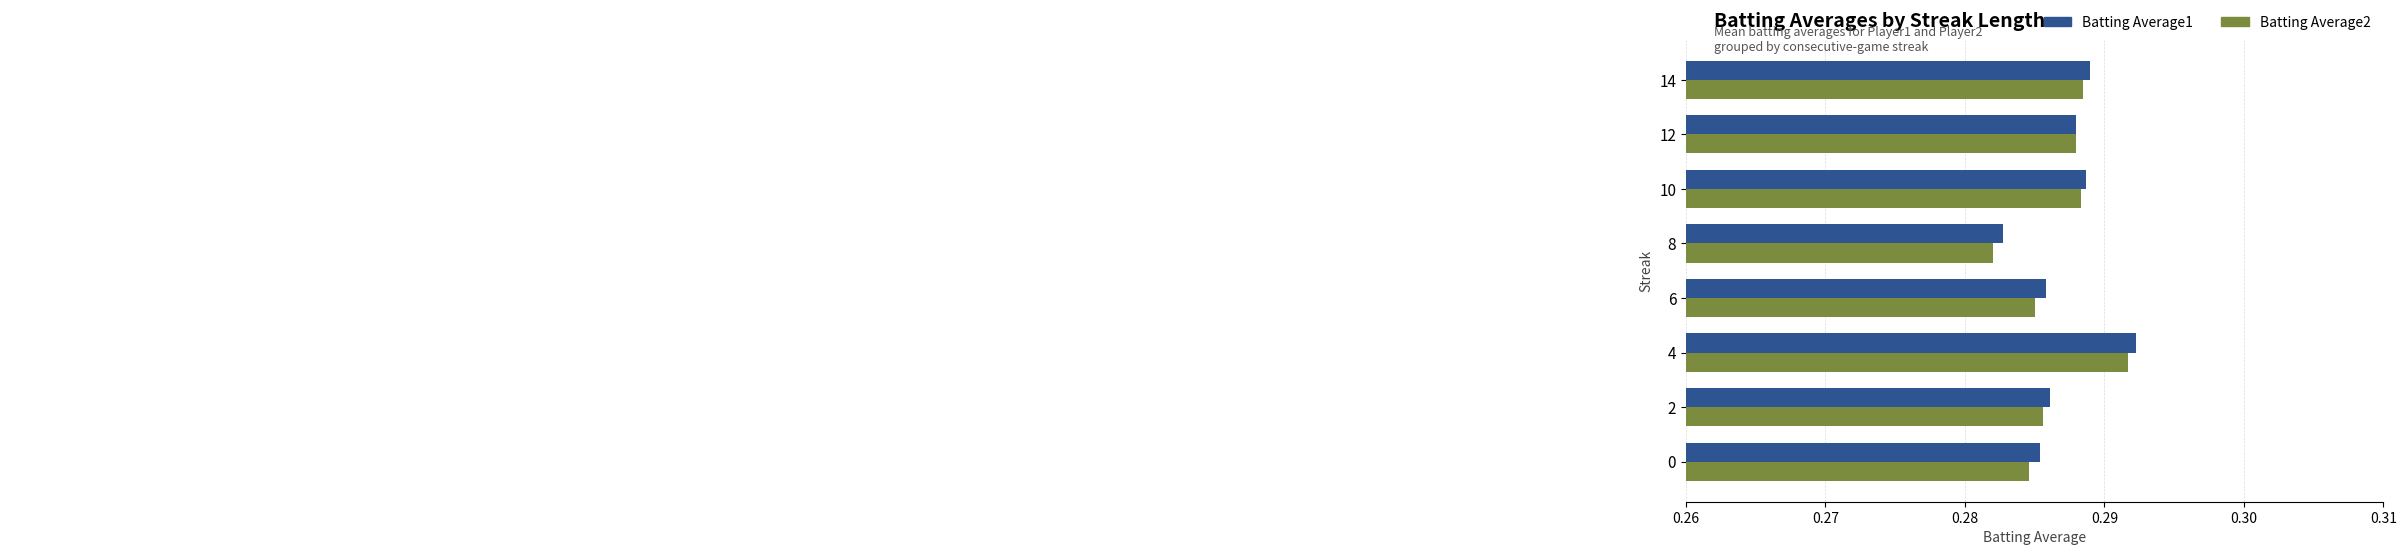

What are all the series names shown in the legend?

Batting Average1, Batting Average2